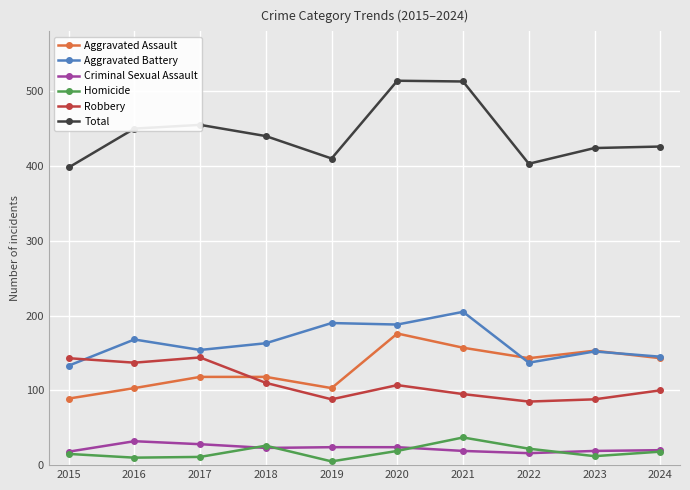

Is the value of Total at 2020 greater than the value of Criminal Sexual Assault at 2016?

Yes